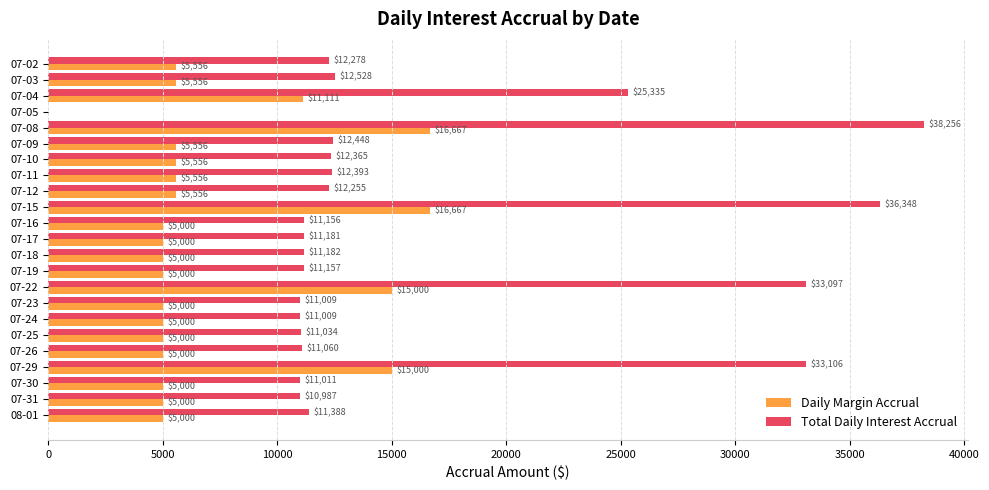

At which label is Total Daily Interest Accrual closest to 19128?

07-04